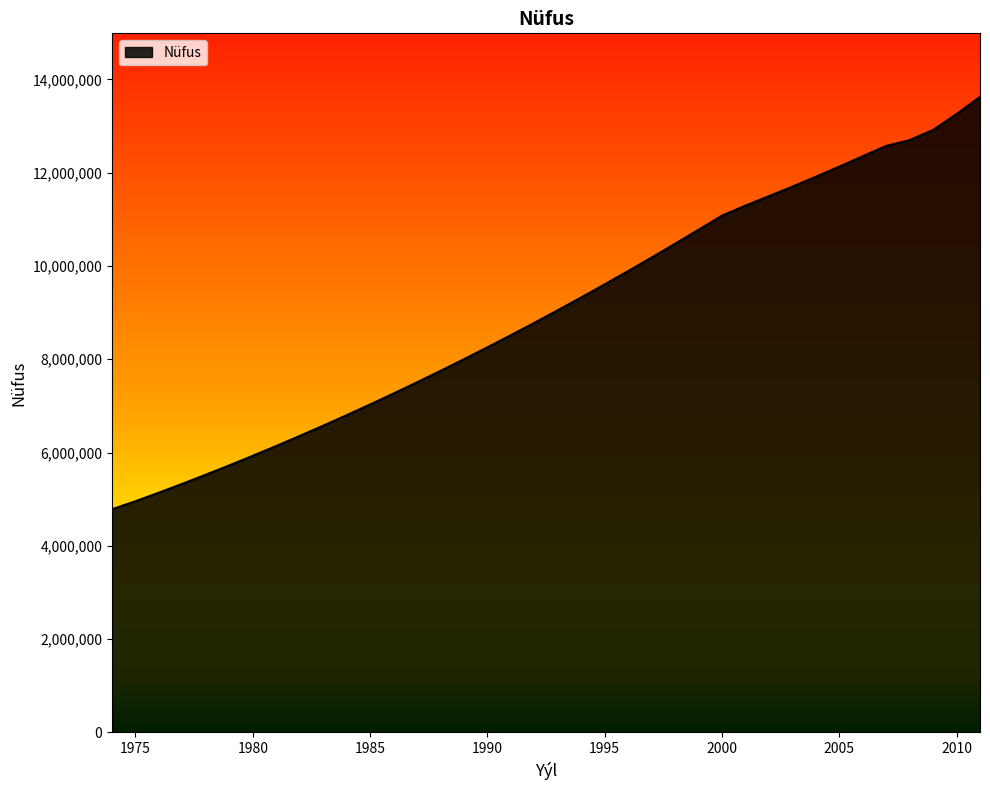

What is the greatest value displayed?

13624240